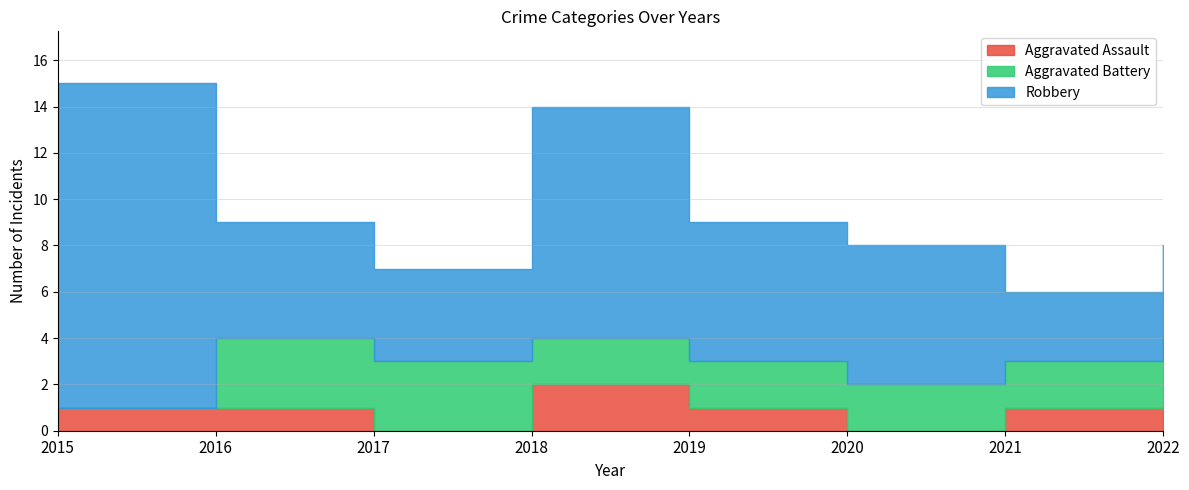

At 2022, list the series in order from smallest to largest.

Aggravated Assault, Aggravated Battery, Robbery